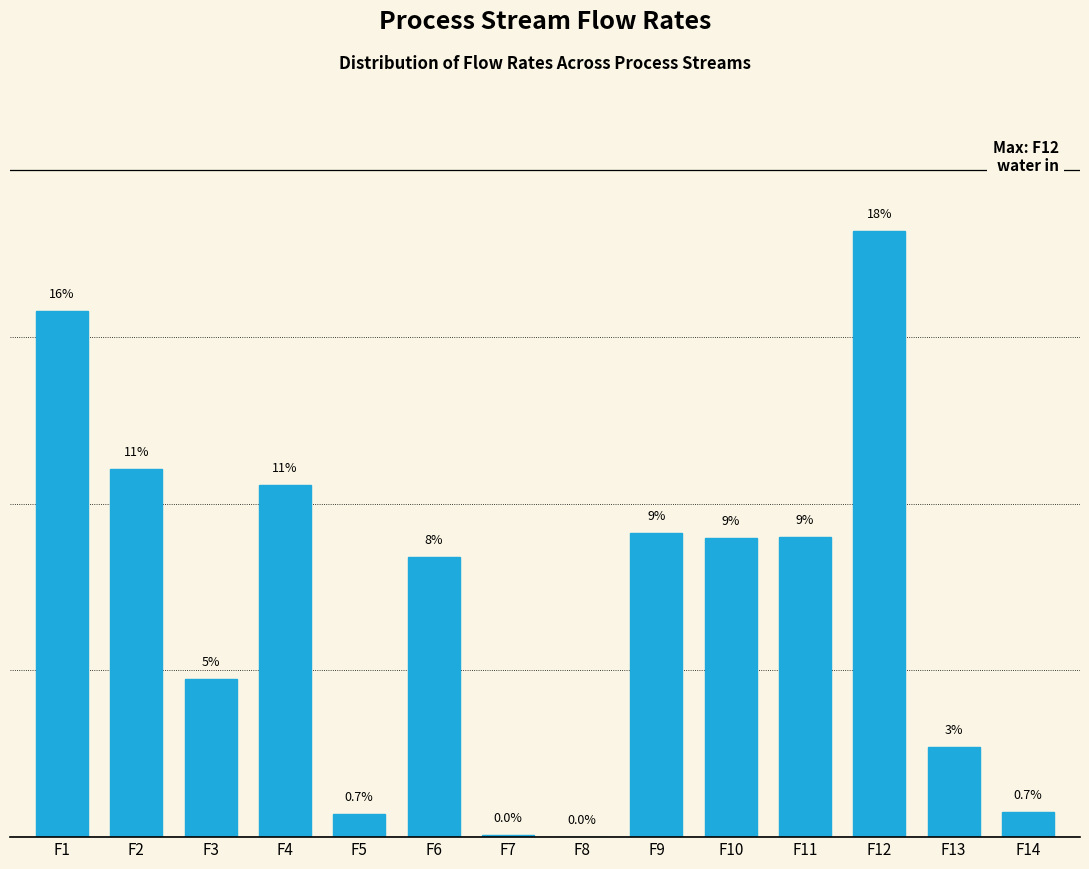

Where does the data first go above 8?

F1